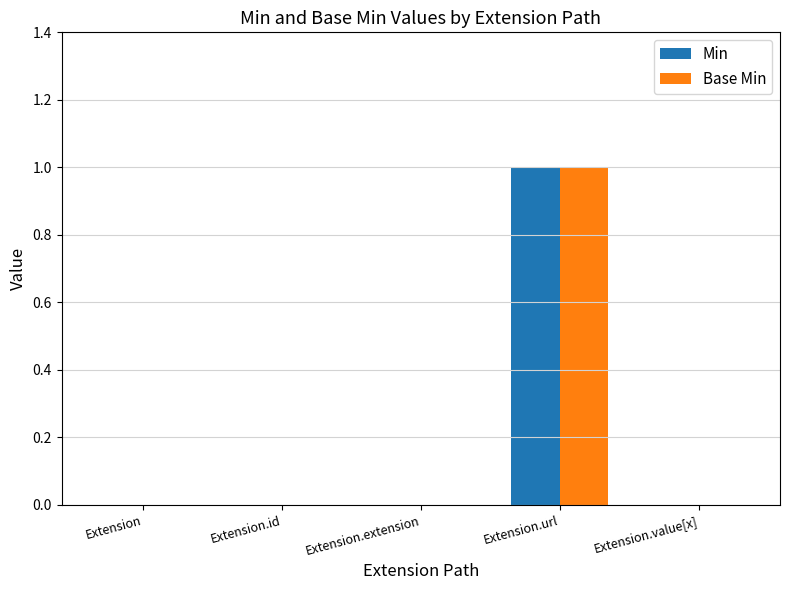

True or false: Base Min has a value of 0 at Extension.value[x].

True